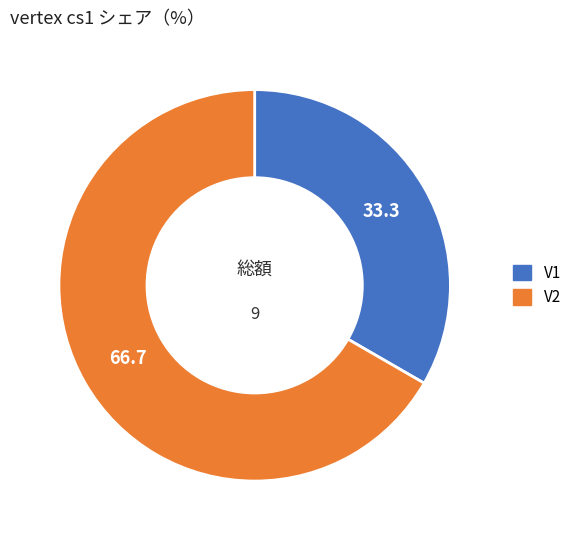

Which has a higher value, V2 or V1?

V2